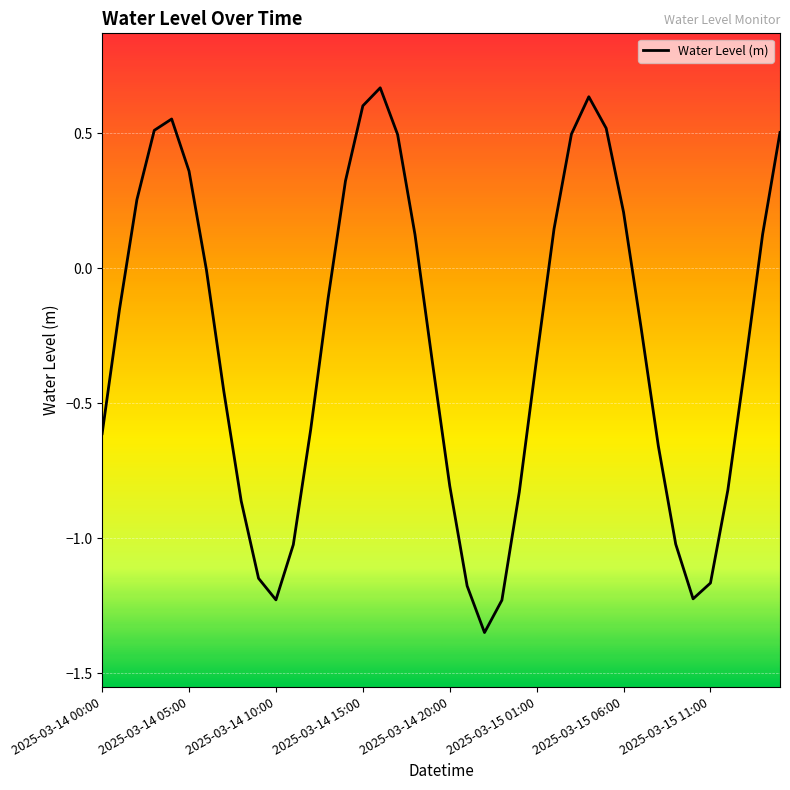

What is the difference between the maximum and minimum values?

2.0